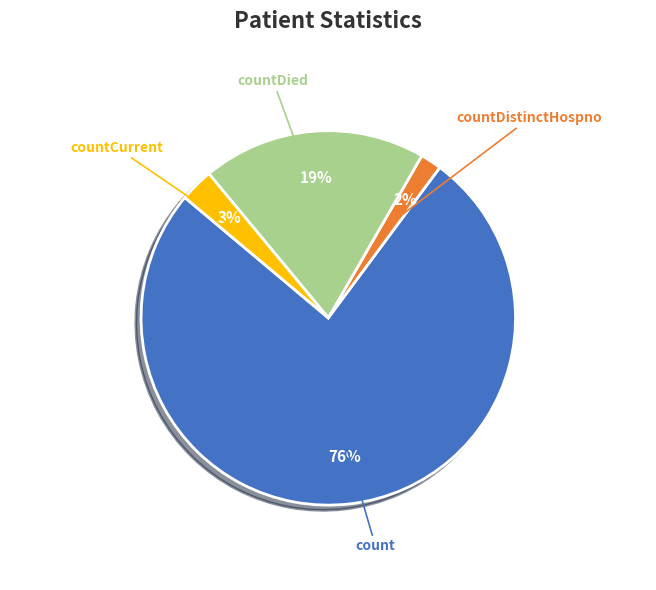

To the nearest percent, what is the difference between the largest and smallest slice percentages?

74%